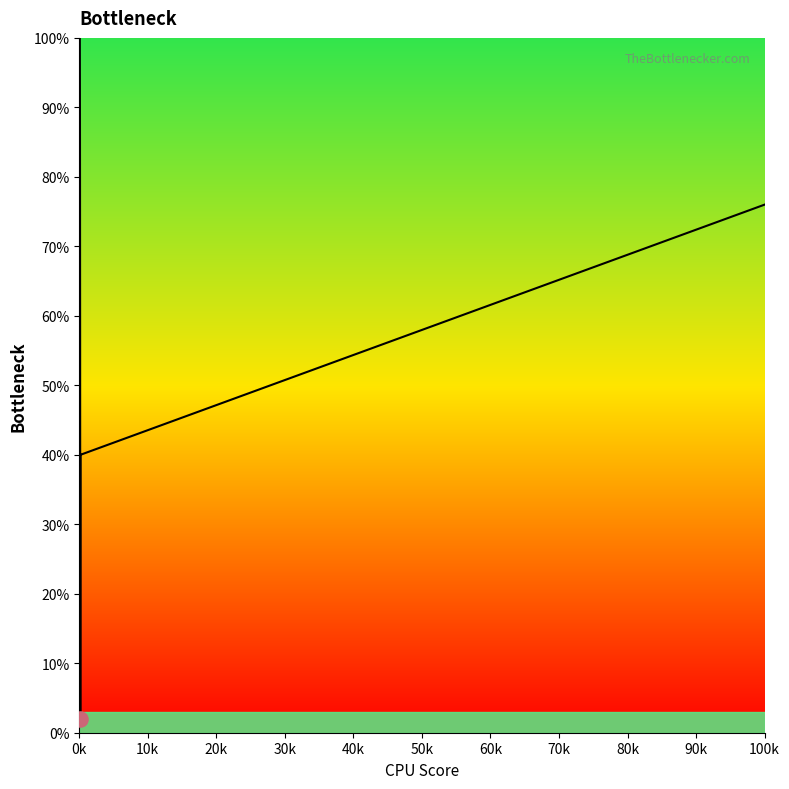

What is the difference between the maximum and minimum values?

98.0